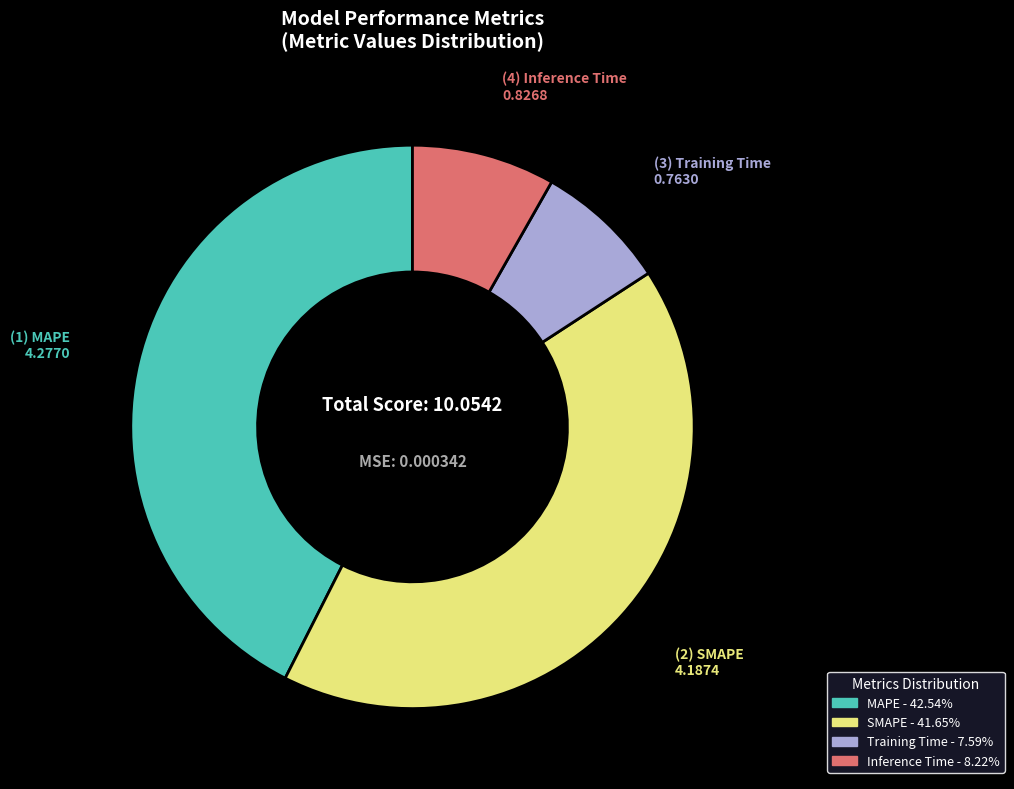

Which category has the biggest portion of the pie?

MAPE